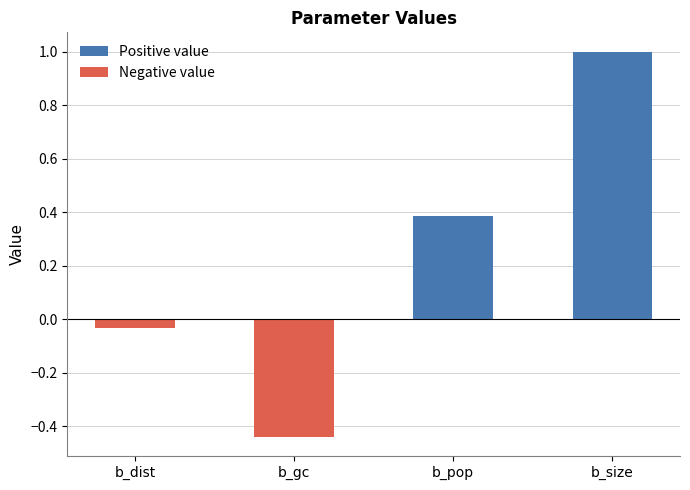

The Positive value series shows 0.0 at b_dist. True or false?

True